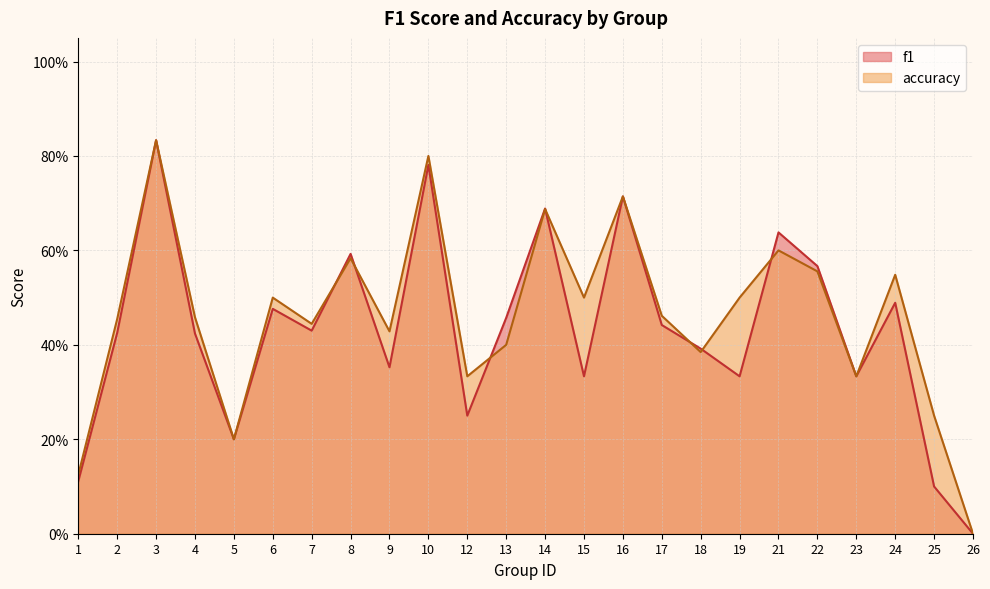

At which label is accuracy closest to 0?

26